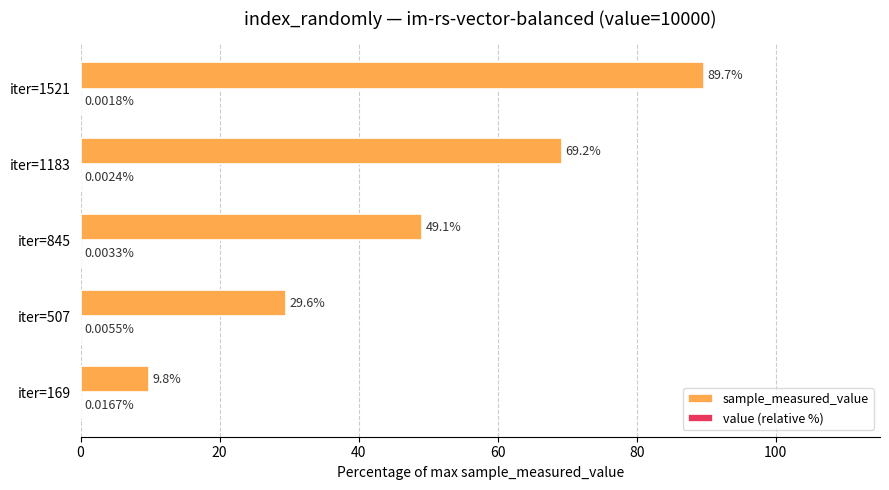

Which series changed the most between iter=169 and iter=845?

sample_measured_value